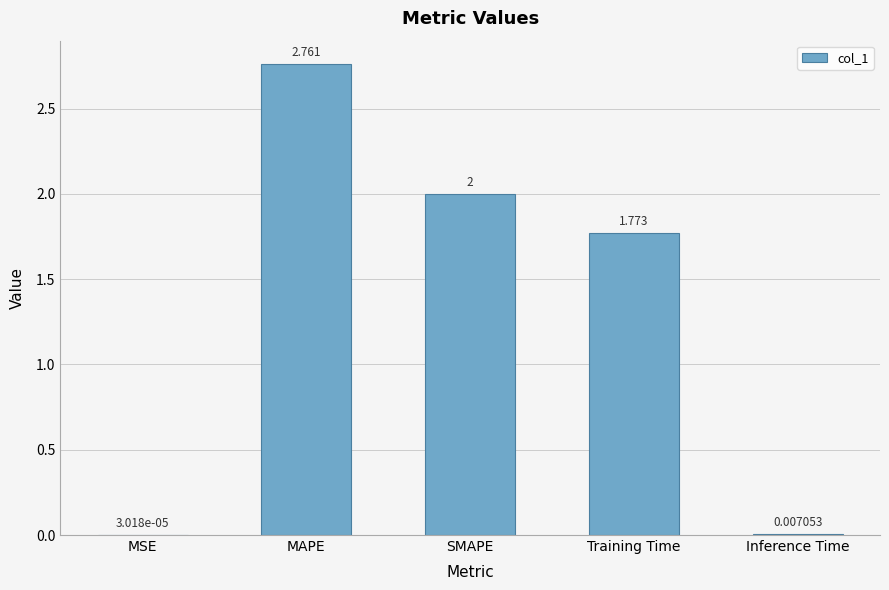

What is the change in value from SMAPE to Inference Time?

-2.0